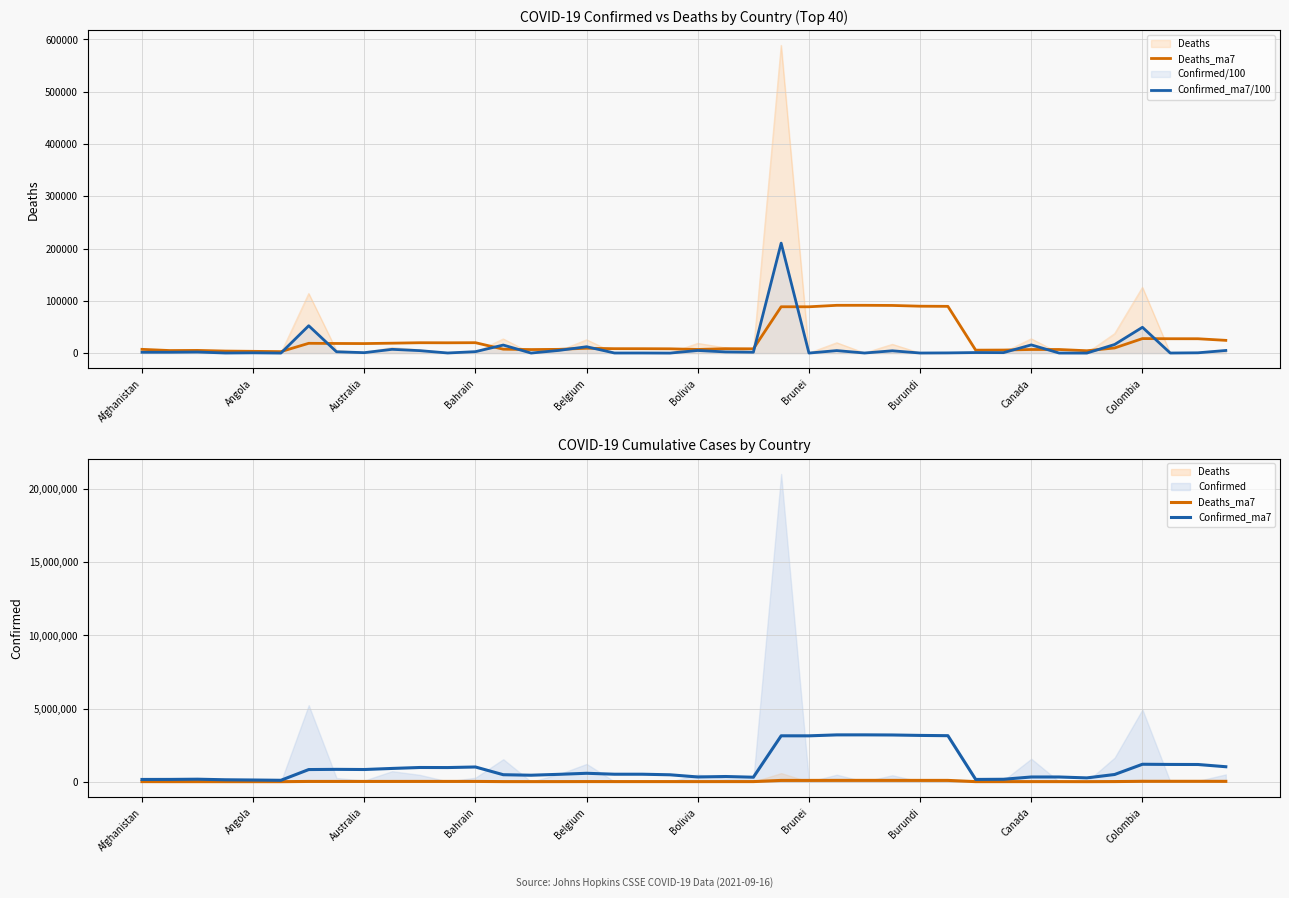

How many times do Deaths_ma7 and Confirmed_ma7/100 cross each other?

12